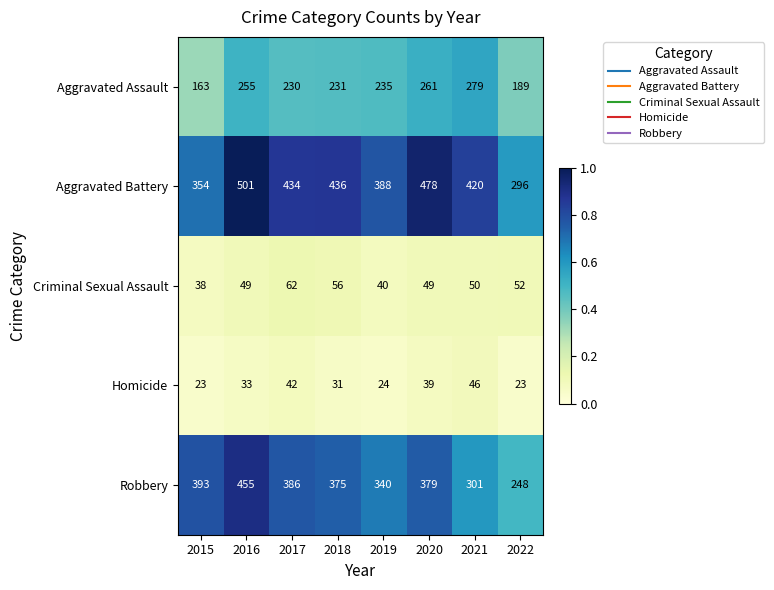

Where does the Aggravated Assault series first go above 235?

2016